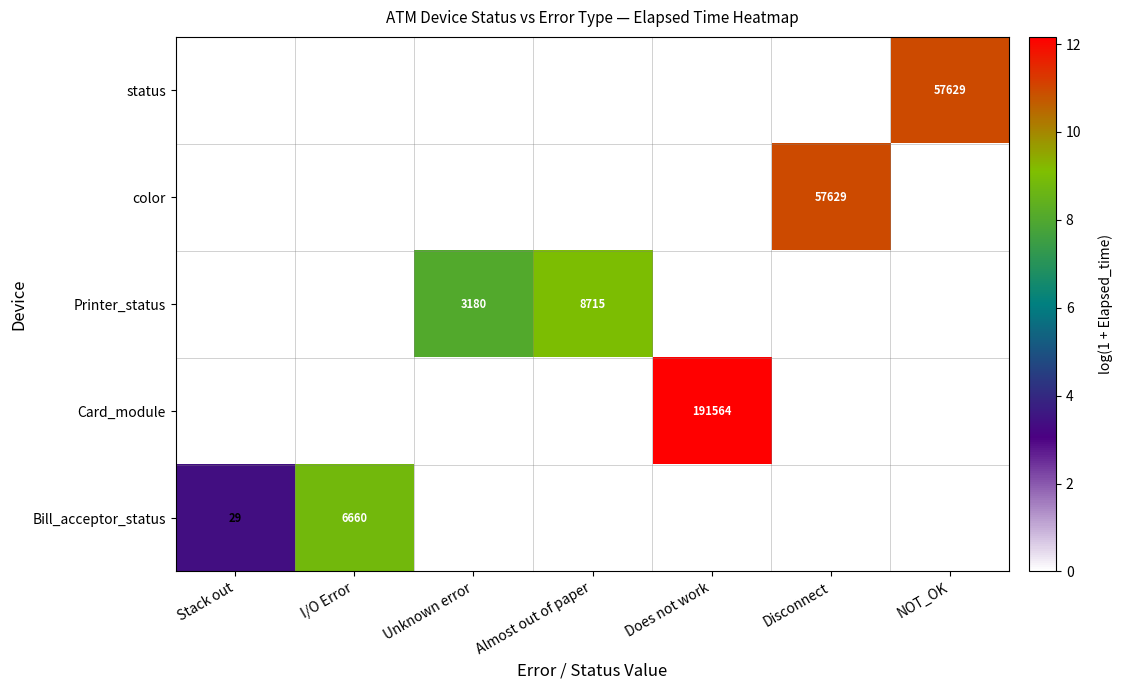

How many data points does each series have?

7